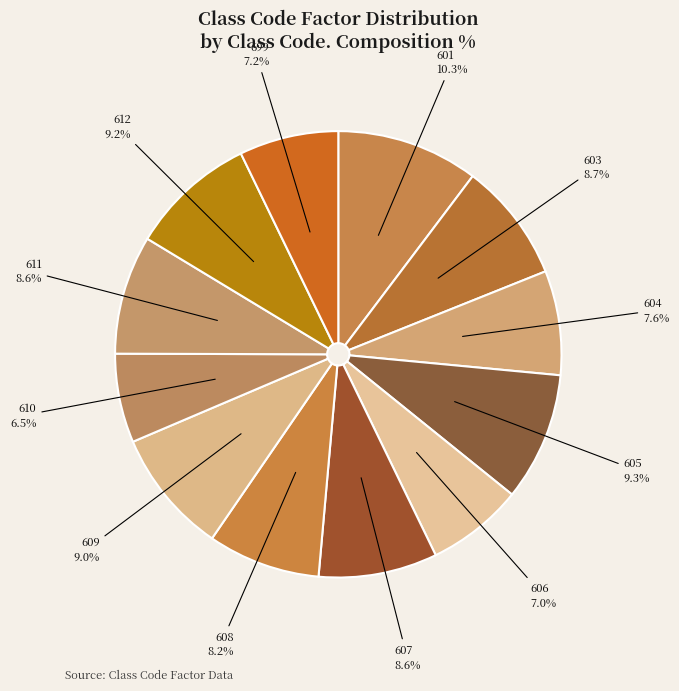

To the nearest percent, what is the average slice percentage?

8%